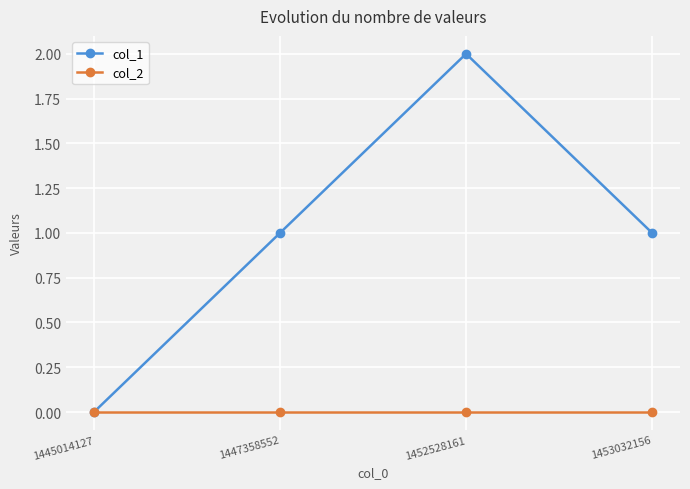

True or false: col_1 has more than 1 points higher than both neighbors.

False